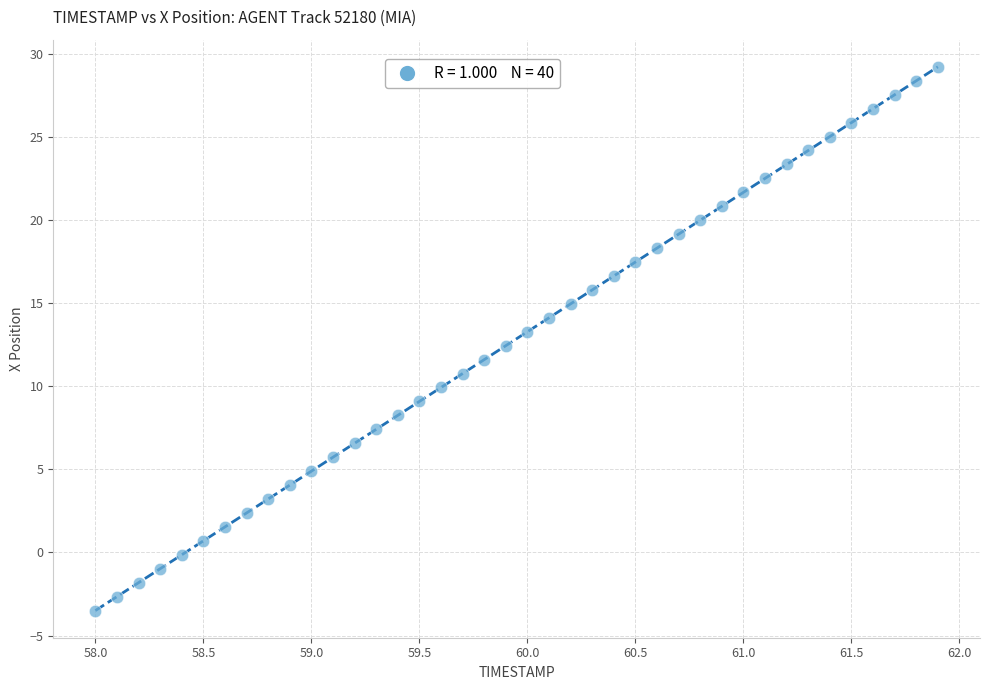

What is the range of X values (max minus min)?

3.9